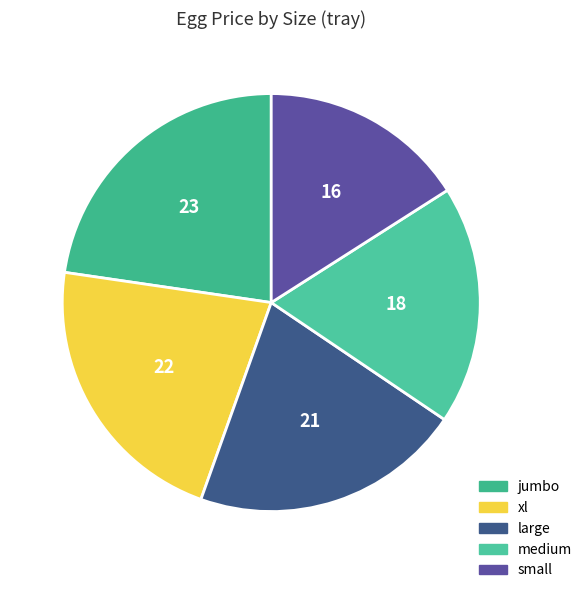

Rank the categories by value from lowest to highest.

small, medium, large, xl, jumbo